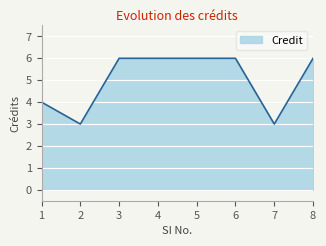

True or false: the data shows 1 at 1.

False